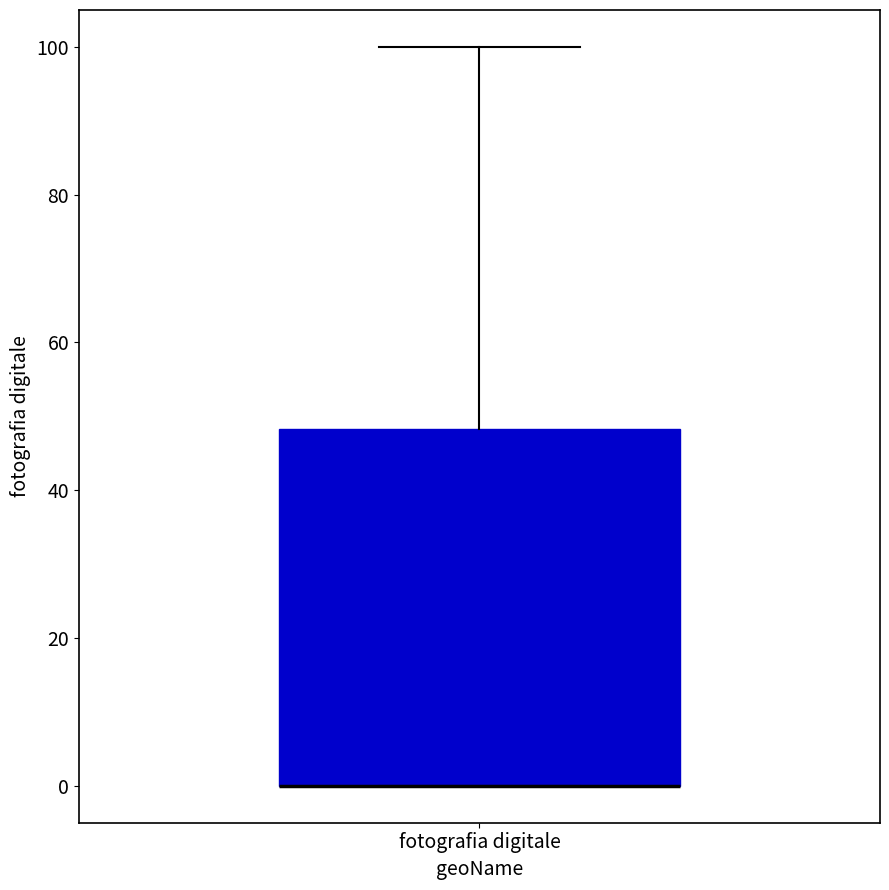

Read this box plot against the y-axis: the position of the median line, the range covered by the box, and the ends of both whiskers. The values are not printed on the chart, so give them approximately, as read against the axis.

median 0 (drawn on the box's lower edge), box 0 to 48, whiskers 0 to 100